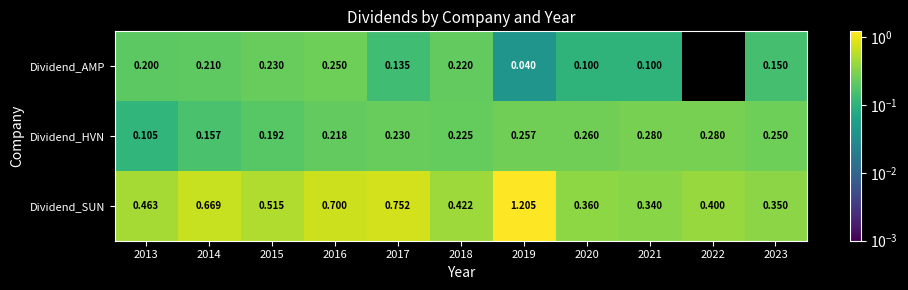

Which series has the widest spread of values?

Dividend_SUN